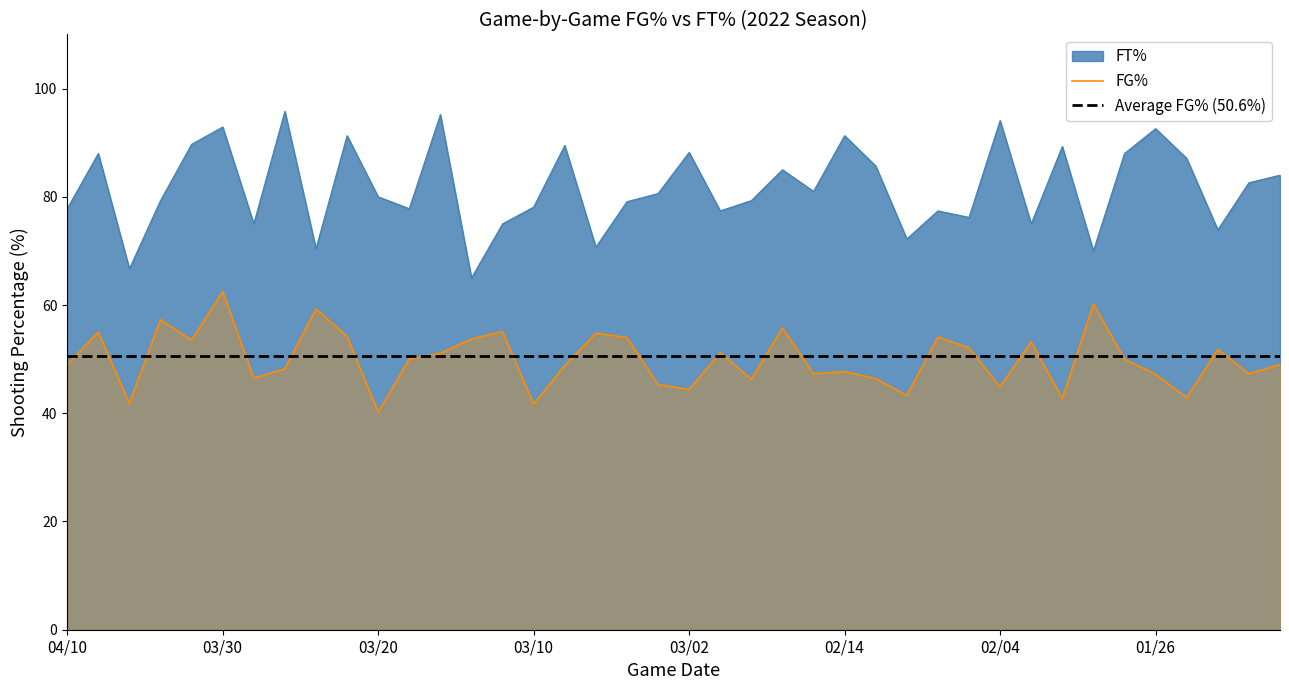

True or false: FT% and FG% intersect in this chart.

False